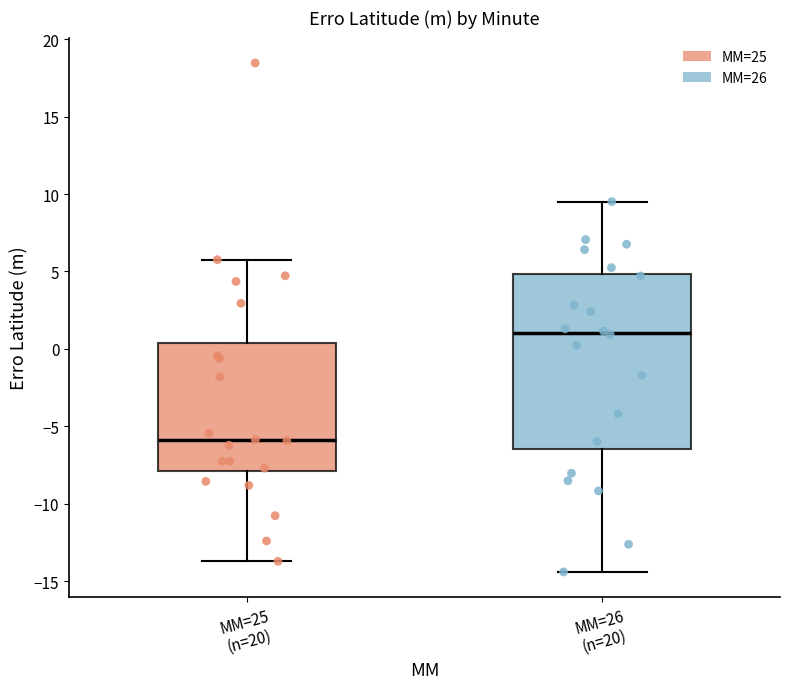

Reading left to right, transcribe this box plot: for each box, give where its median line is, the range the box spans, and where its two whiskers end, as read against the y-axis. The values are not printed on the chart, so give them approximately, as read against the axis.

MM=25 (n=20): median -6.0, box -8.0 to 0.5, whiskers -13.5 to 6.0
MM=26 (n=20): median 1.0, box -6.5 to 5.0, whiskers -14.5 to 9.5